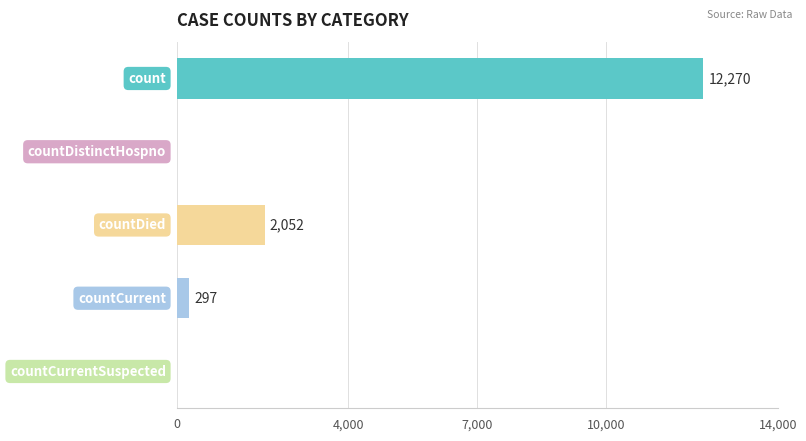

What is the maximum value shown in the chart?

12270